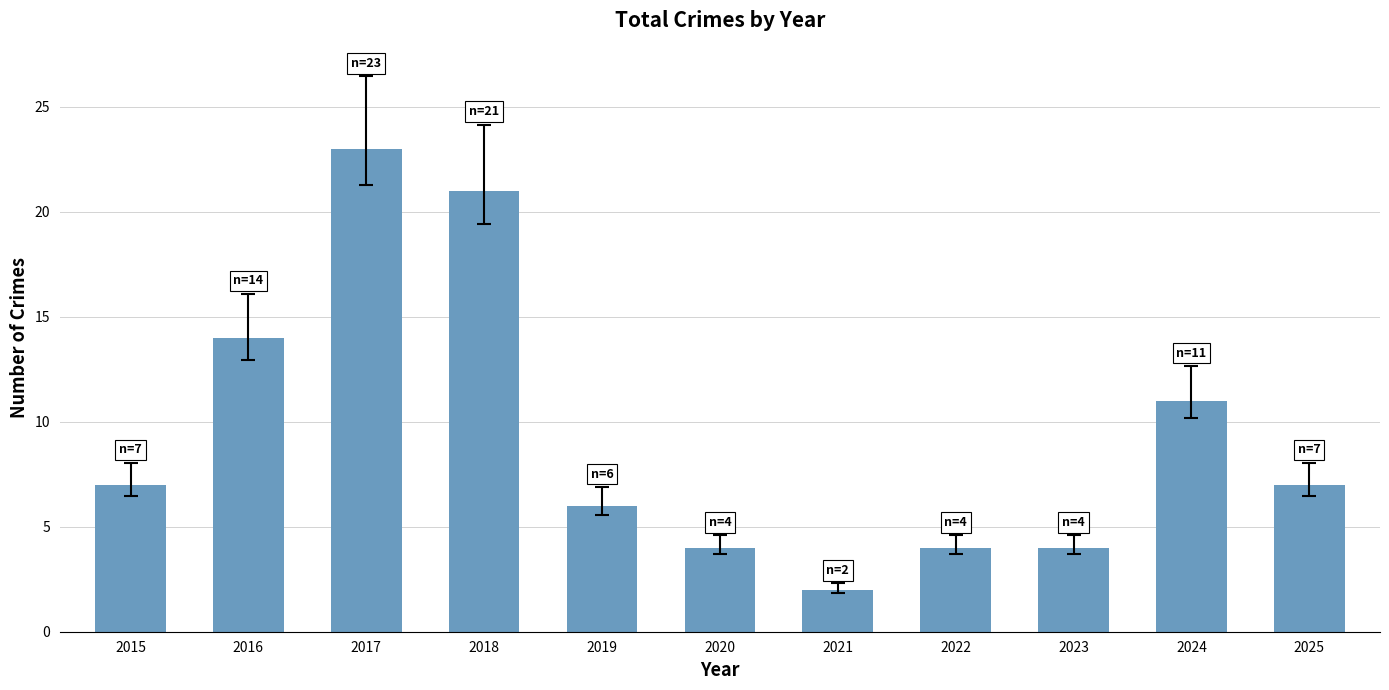

What is the sum of all values?

103